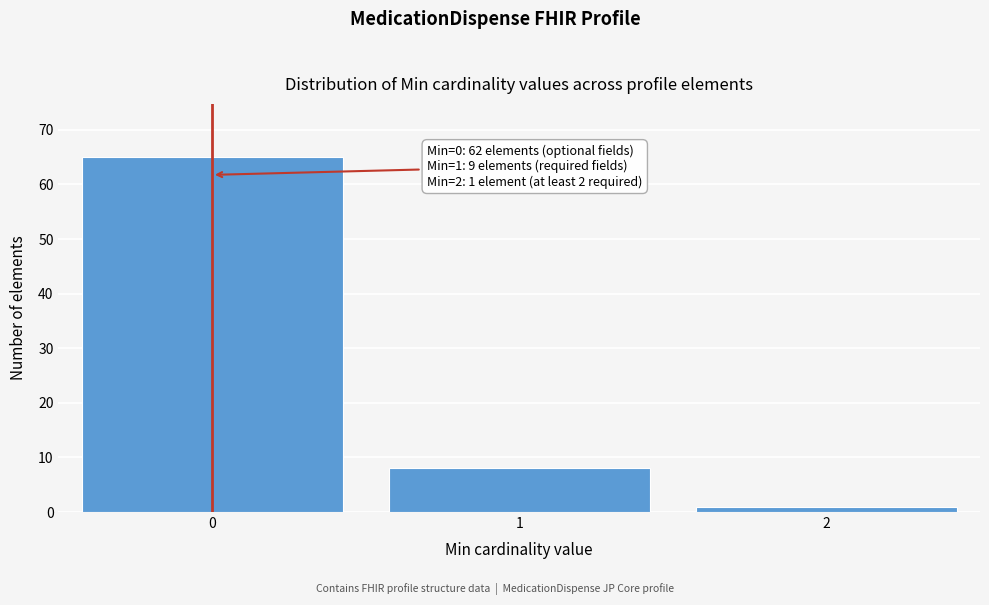

Over which range of the x-axis is the bar tallest?

-0.5 to 0.5